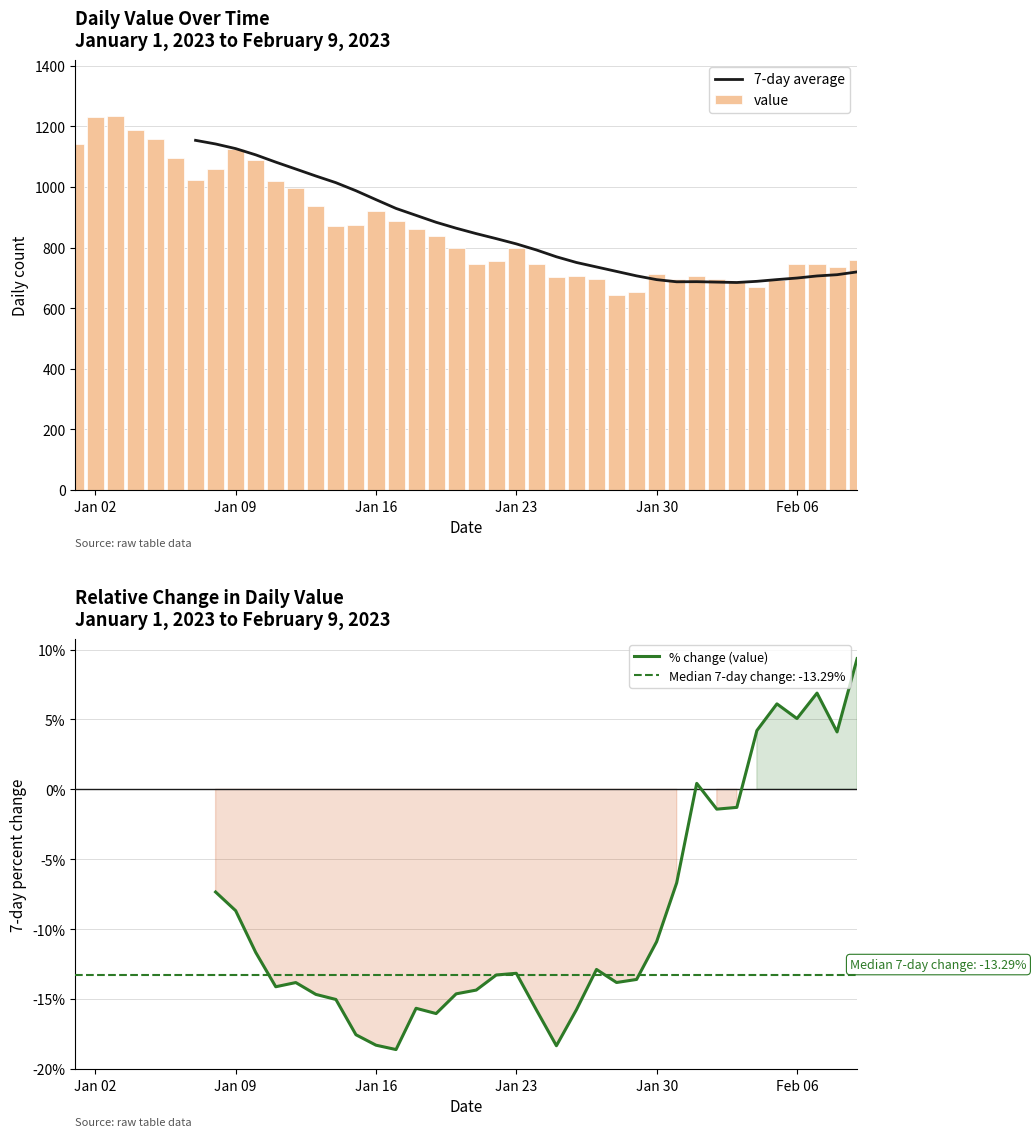

What is the sum of all values?

34643